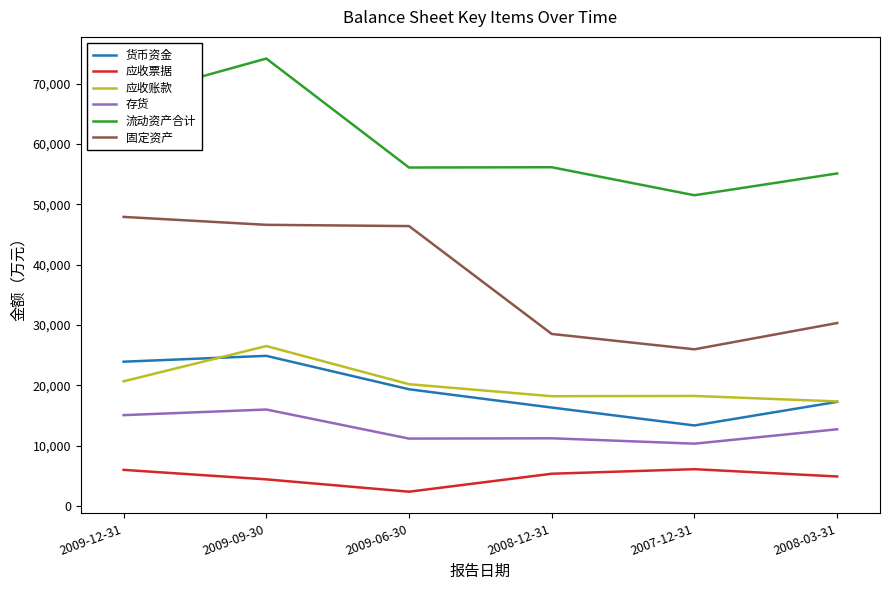

What is the difference between the maximum and second lowest values in the 应收账款 series?

8311